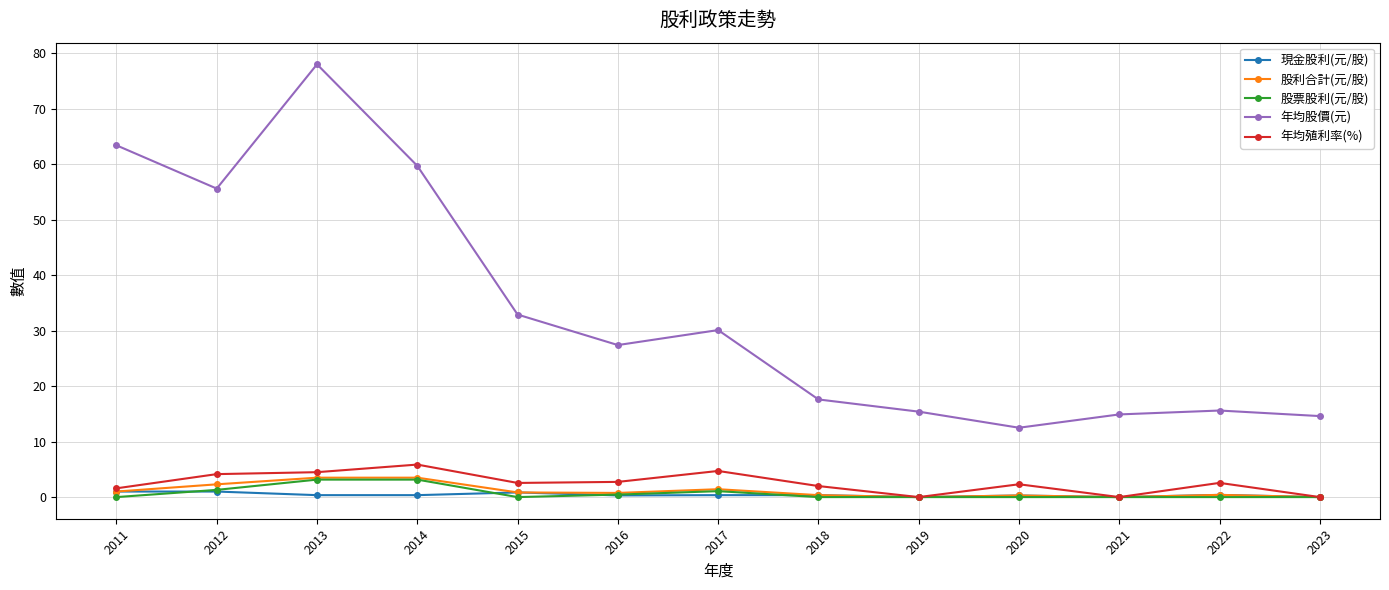

Count the number of categories in the chart.

13